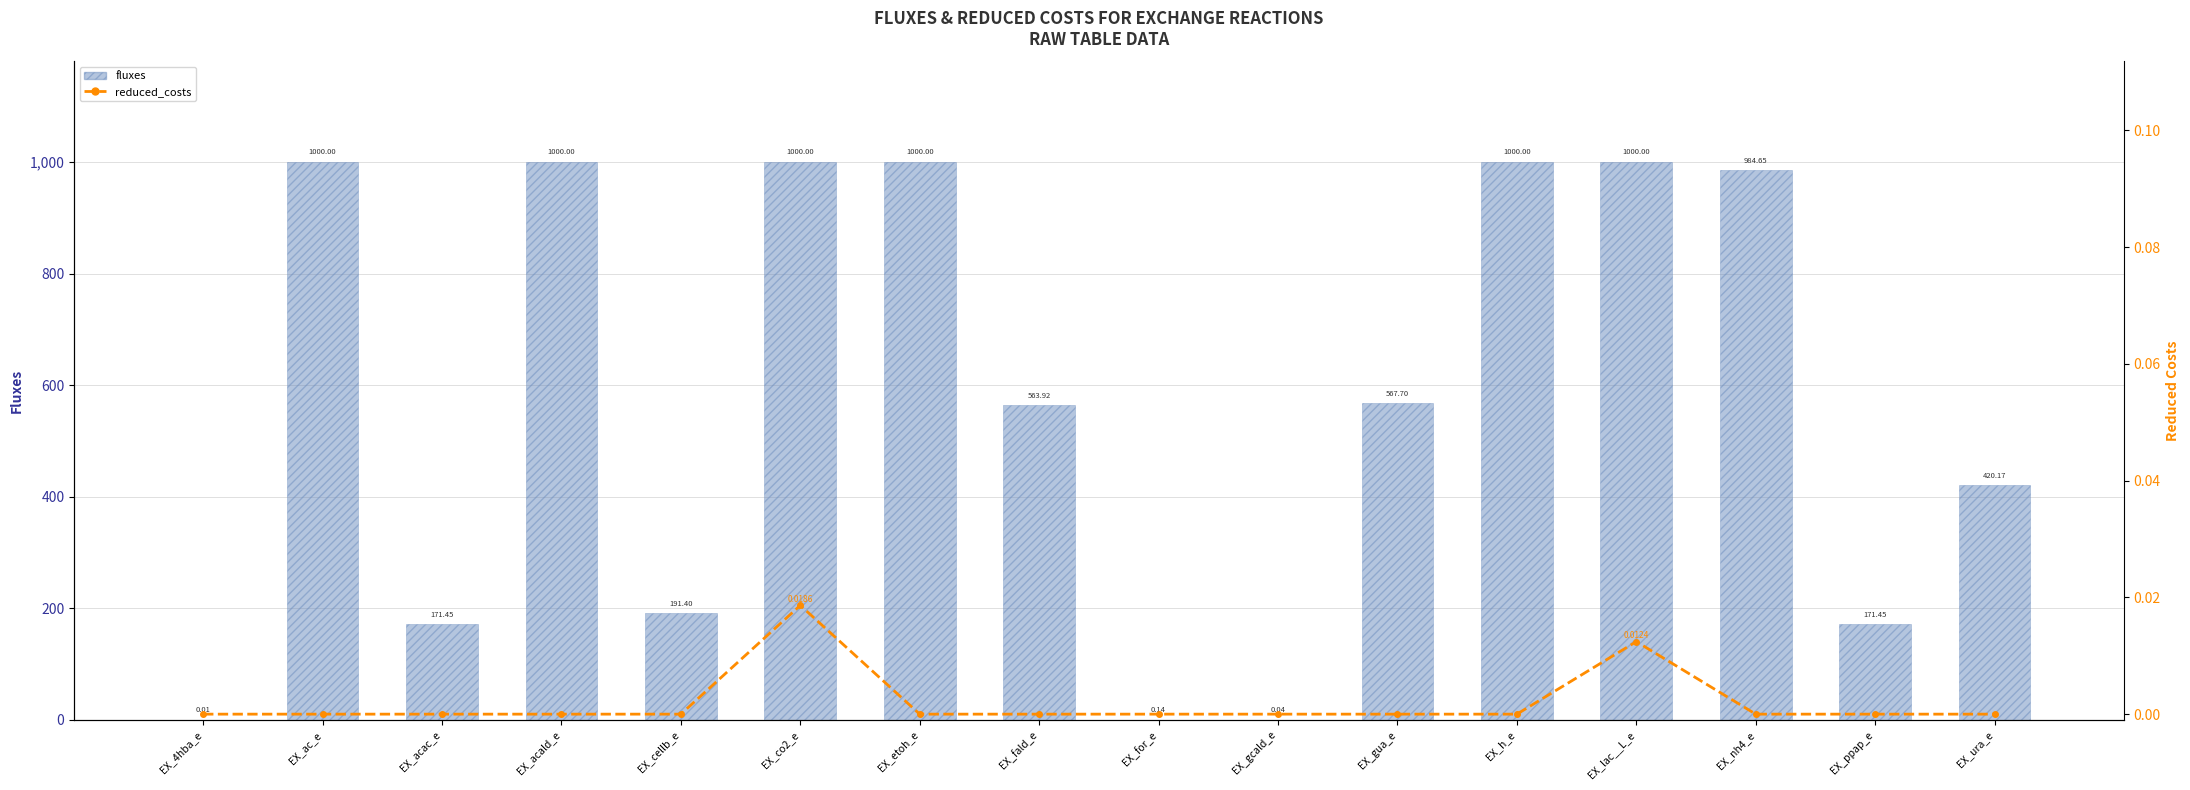

Where is reduced_costs nearest to the value 0?

EX_4hba_e